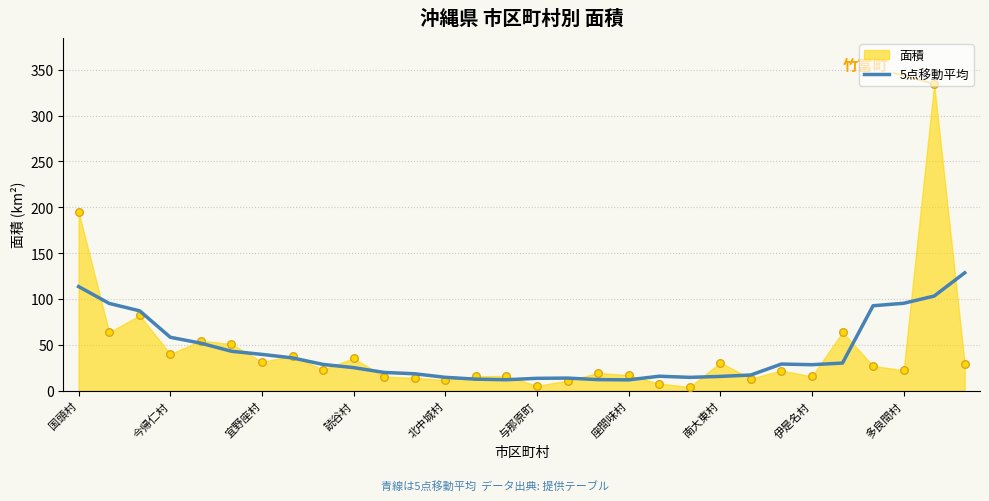

True or false: 5点移動平均 has a value of 13.3 at 与那原町.

True